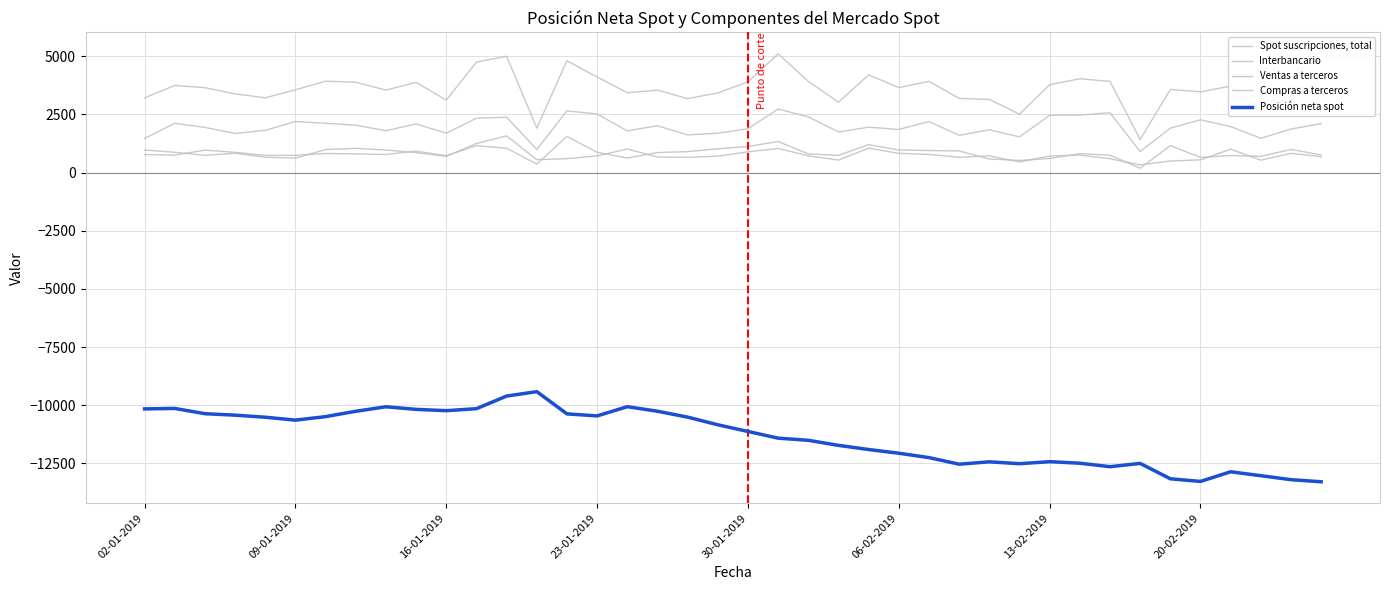

True or false: Posición neta spot and Spot suscripciones, total cross at least once.

False